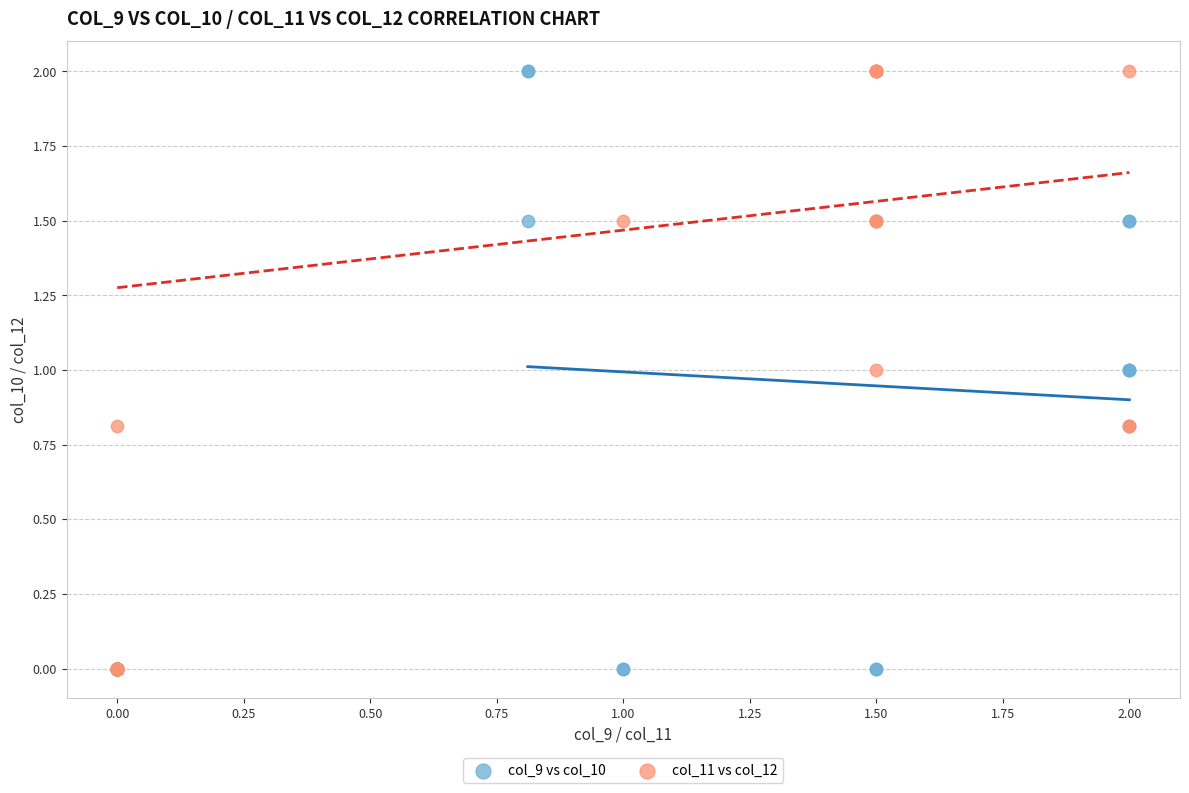

What are all the series names shown in the legend?

col_9 vs col_10, col_11 vs col_12